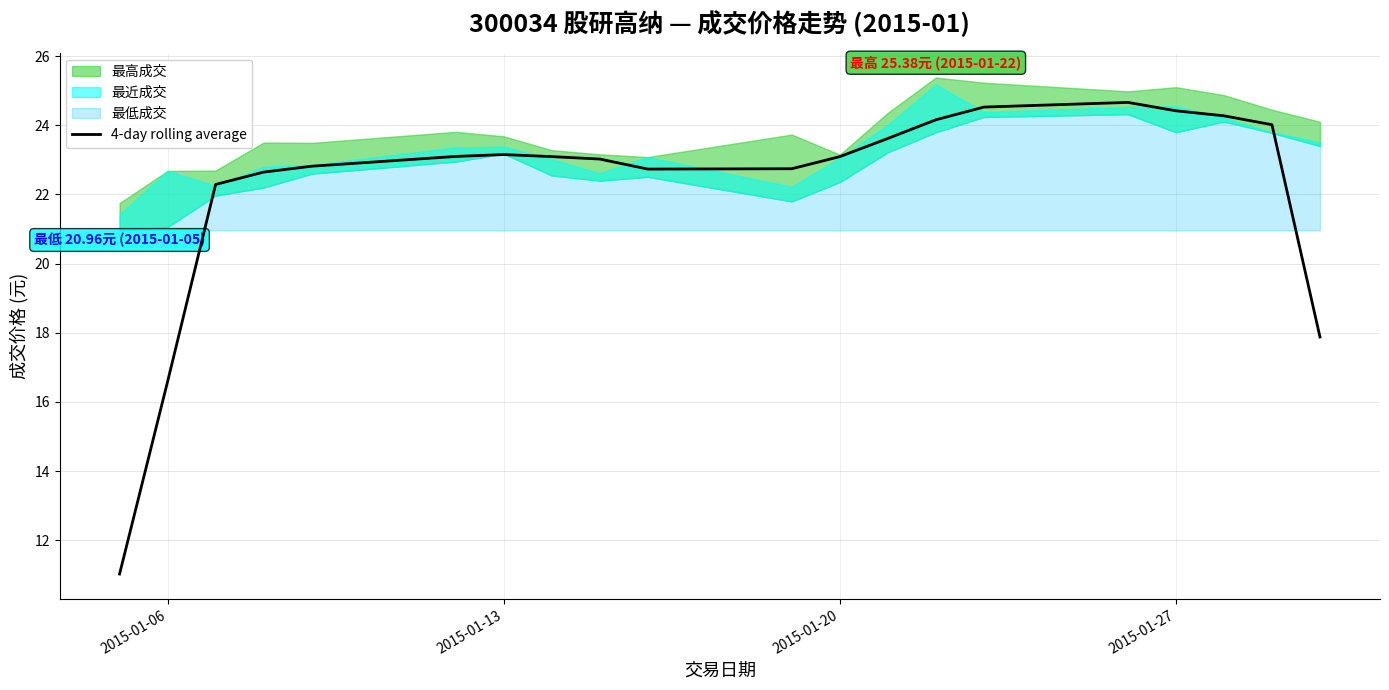

What is the maximum value for 4-day rolling average?

24.7